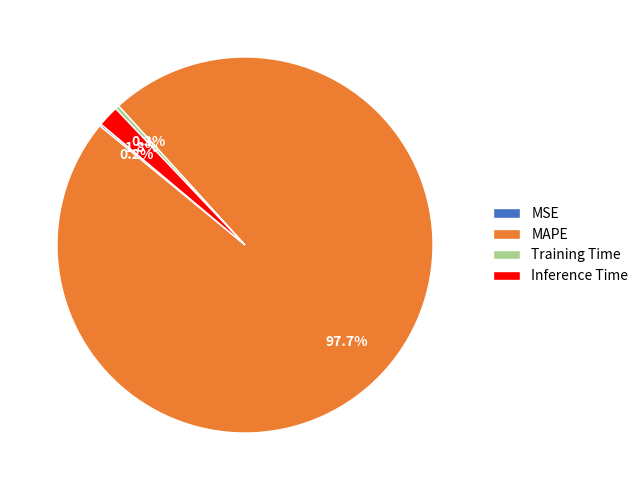

Between Training Time and Inference Time, which is larger?

Inference Time